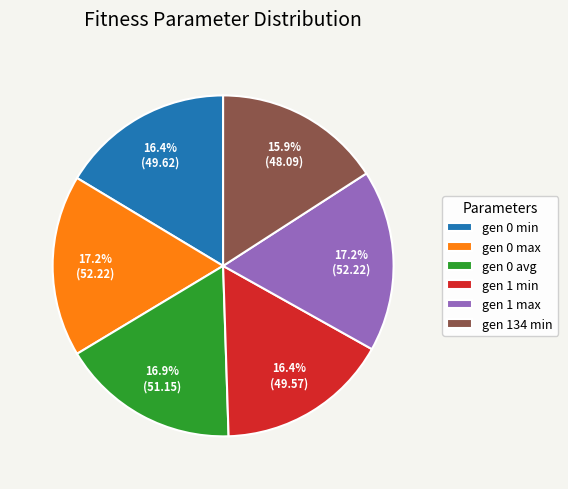

Count the number of slices in the pie.

6